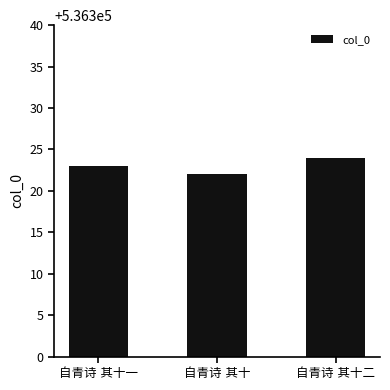

What is the greatest value displayed?

536324